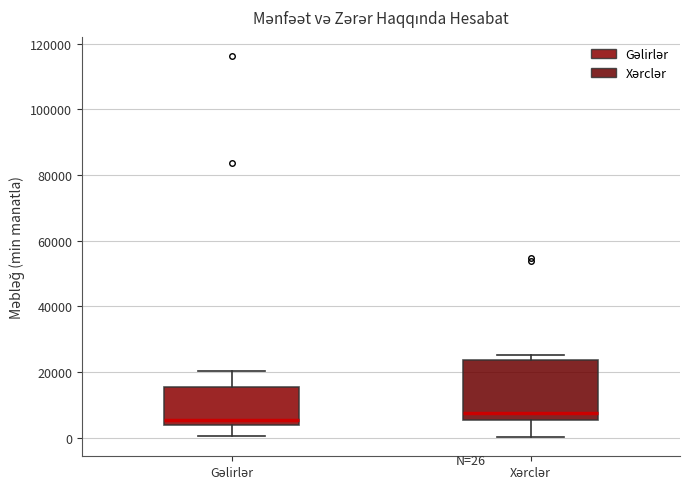

Comparing the boxes themselves (not the whiskers), which one is the tallest?

Xərclər